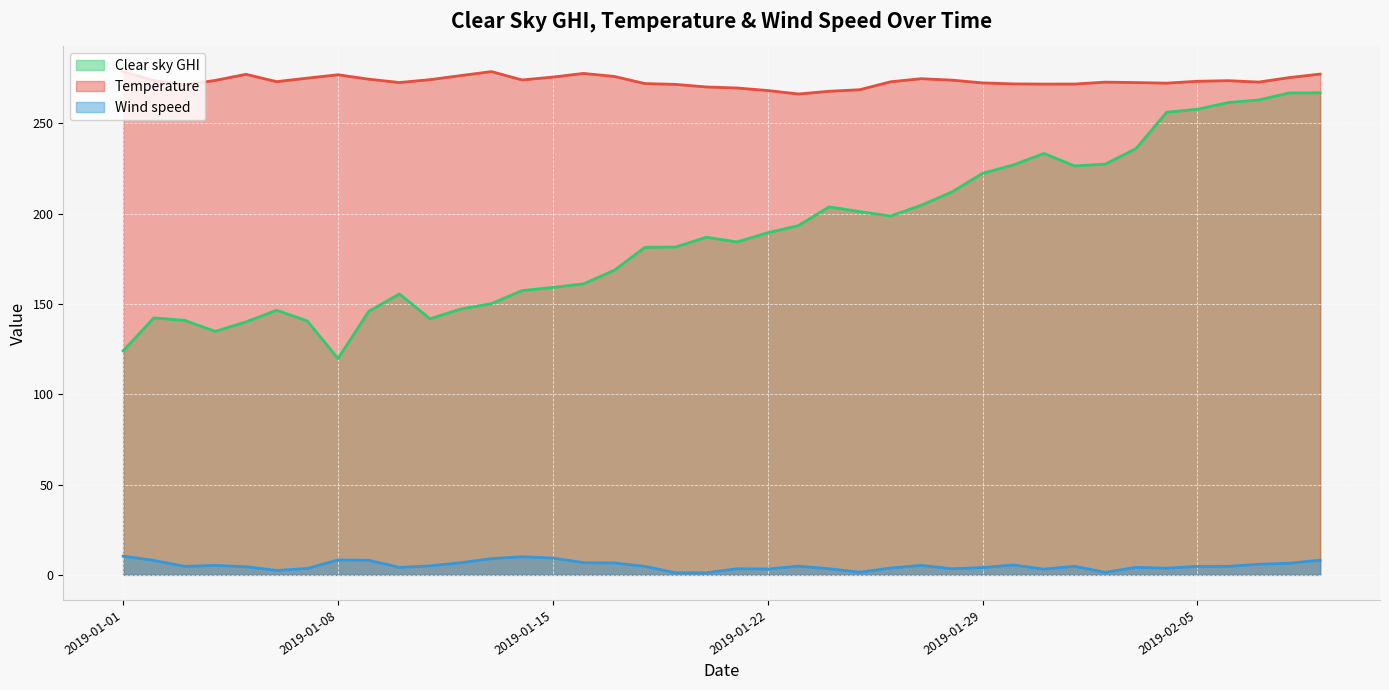

What is the difference between the maximum and minimum values in the Temperature series?

12.4